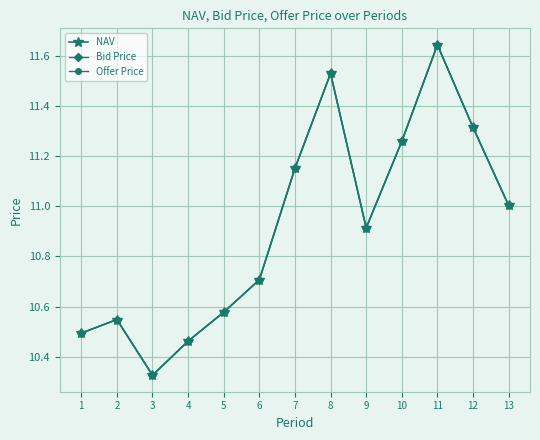

The value of Offer Price at 9 is 10.9. True or false?

True